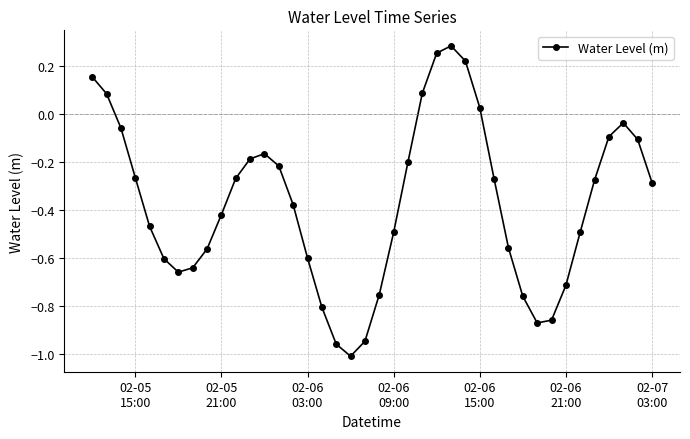

True or false: there are more than 2 points higher than both neighbors.

True